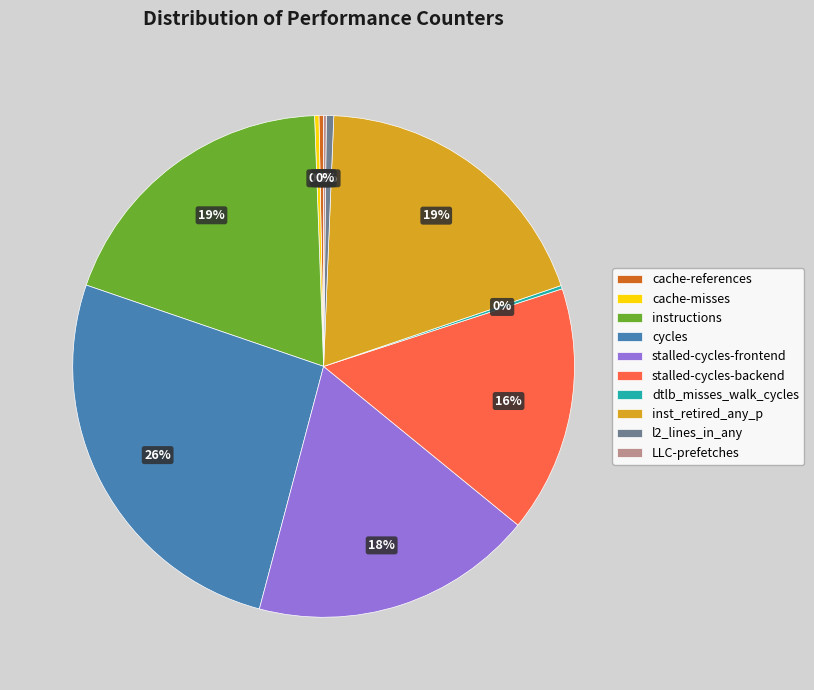

What is the largest slice in the pie chart?

cycles